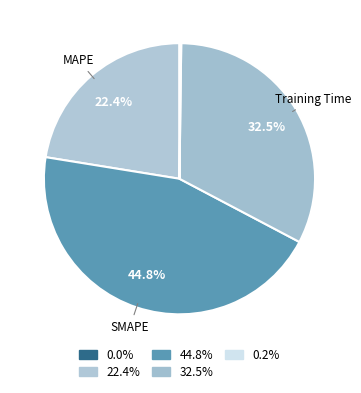

How many slices are in this pie chart?

5